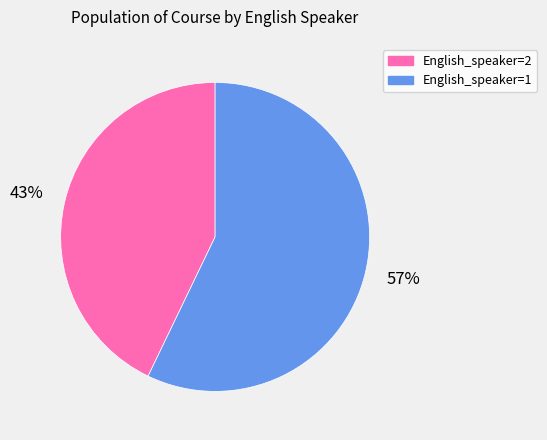

To the nearest percent, what is the difference between the largest and smallest slice percentages?

14%